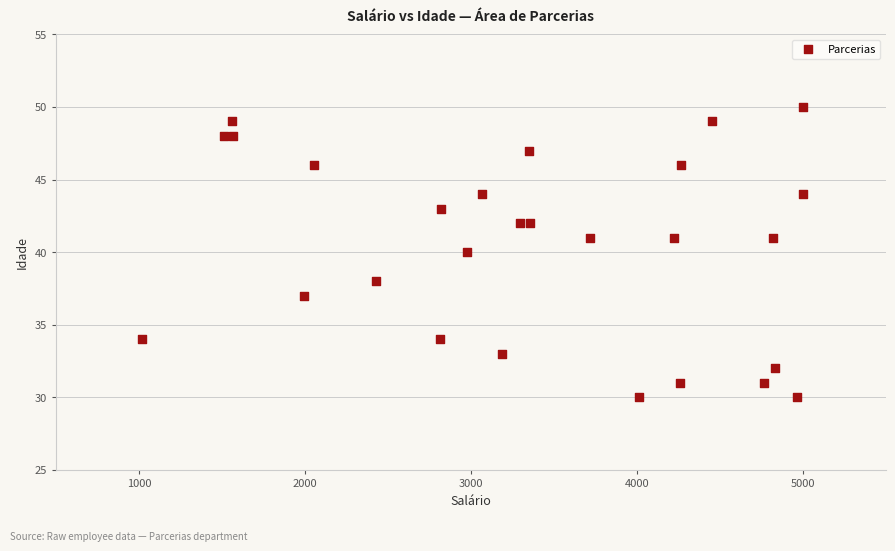

What is the range of X values (max minus min)?

3982